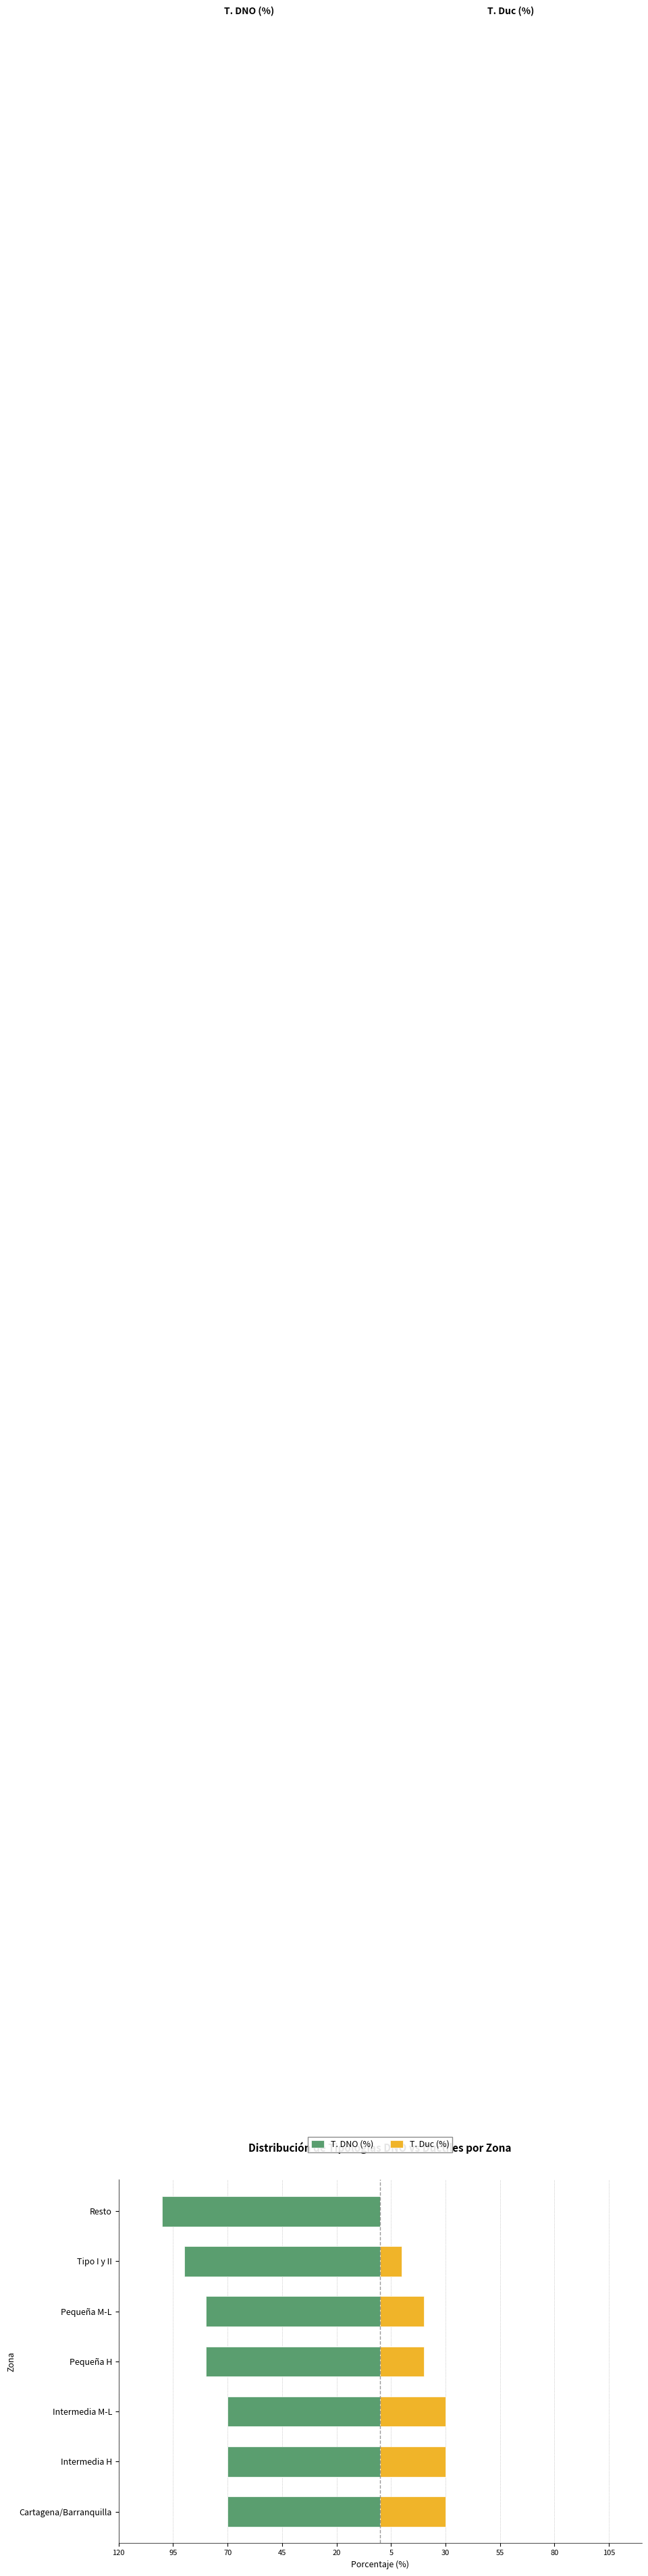

What is the sum of all T. DNO (%) values?

-560